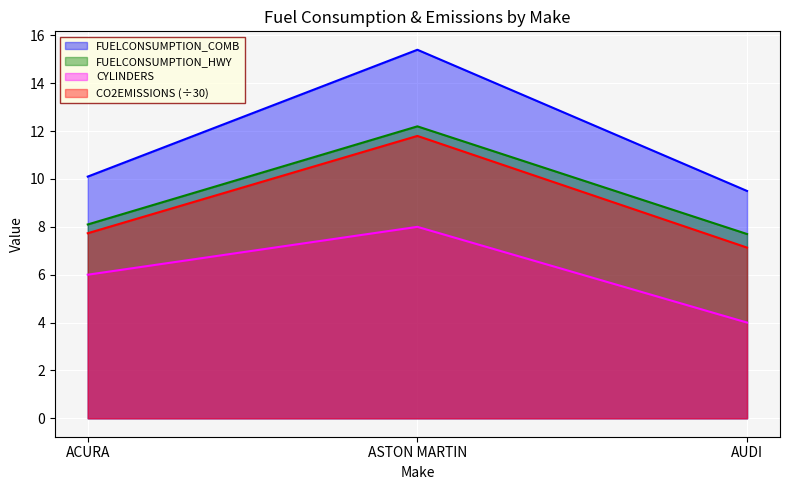

Reading right to left, what are all the values shown in this chart?

FUELCONSUMPTION_COMB: 9.5	15.4	10.1
FUELCONSUMPTION_HWY: 7.7	12.2	8.1
CO2EMISSIONS: 7.1	11.8	7.7
CYLINDERS: 4.0	8.0	6.0